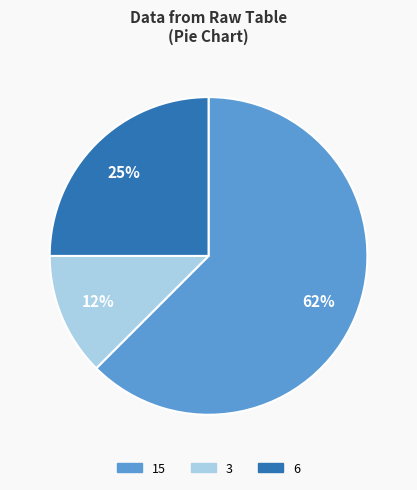

Is the sum of 3 and 6 greater than half?

No